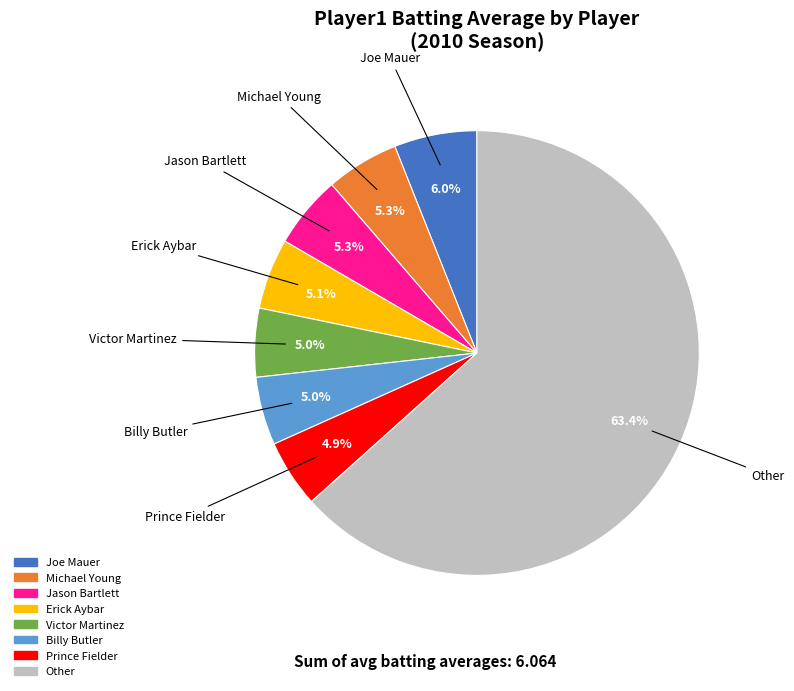

Is there a majority slice in this chart?

Yes